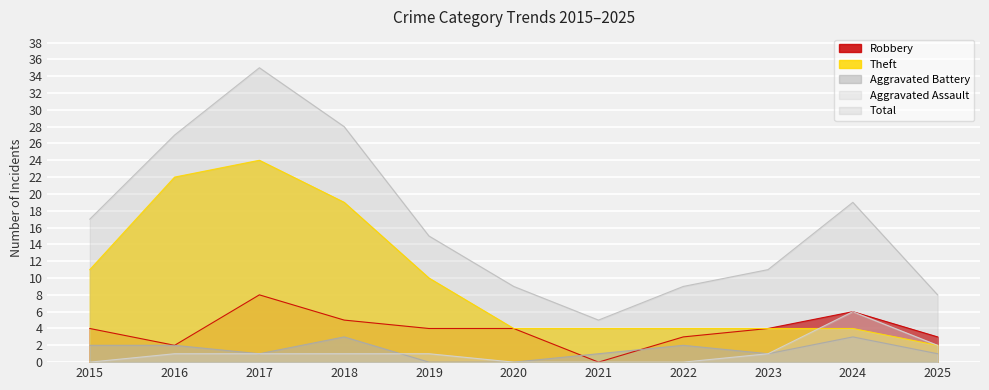

True or false: Aggravated Assault has a value of 4 at 2015.

False